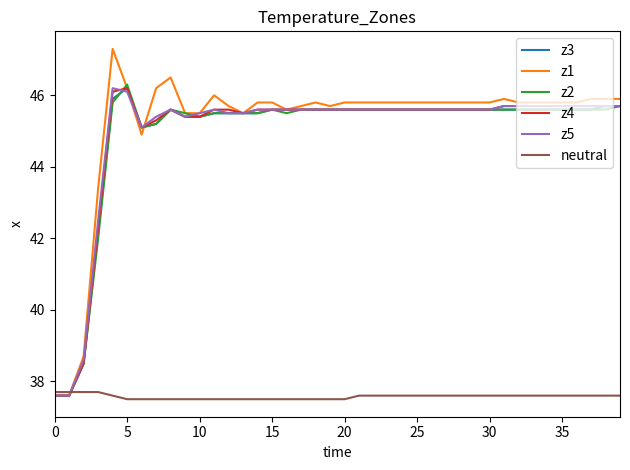

True or false: z3 has more than 1 points higher than both neighbors.

True